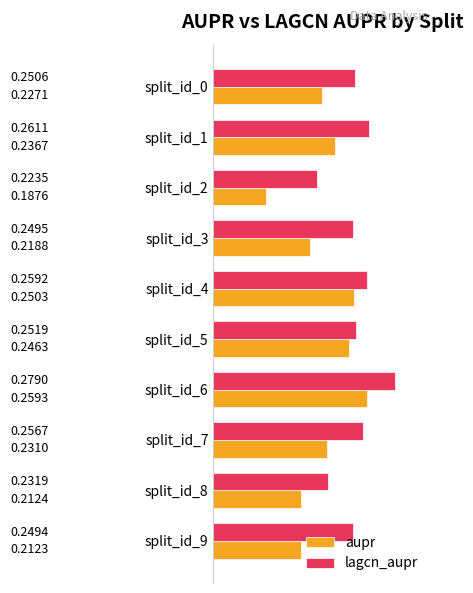

Which series has the largest range (max minus min)?

aupr